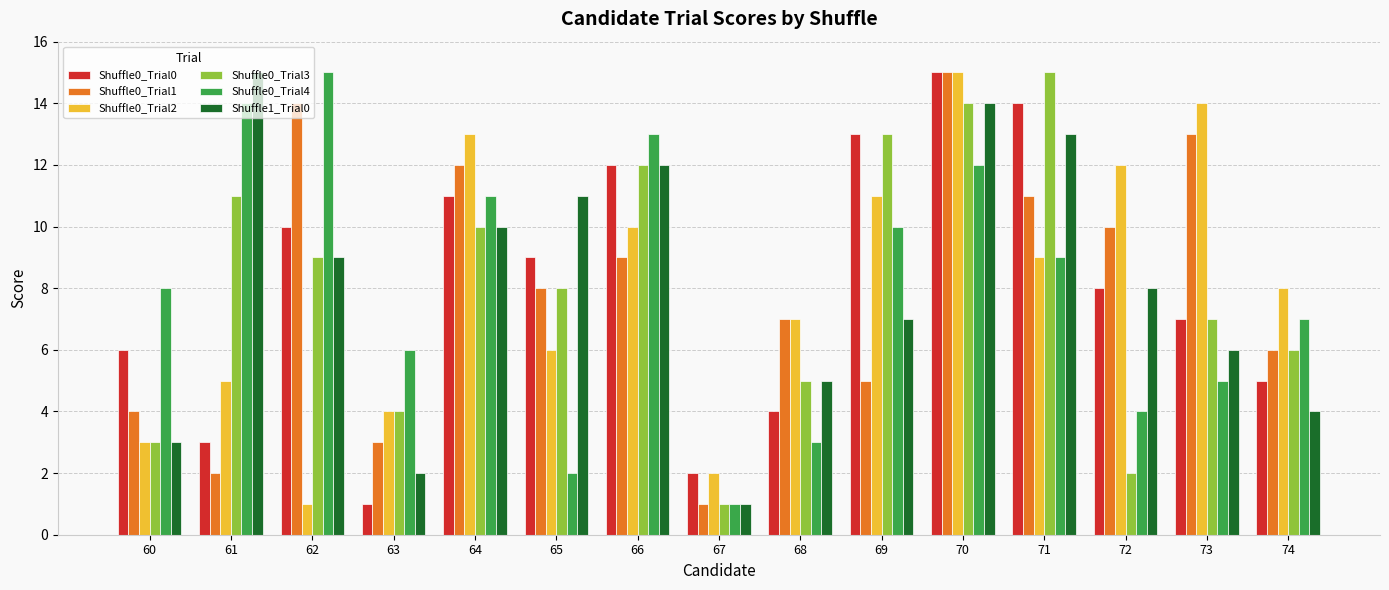

Is the value of Shuffle0_Trial4 at 67 greater than the value of Shuffle1_Trial0 at 66?

No